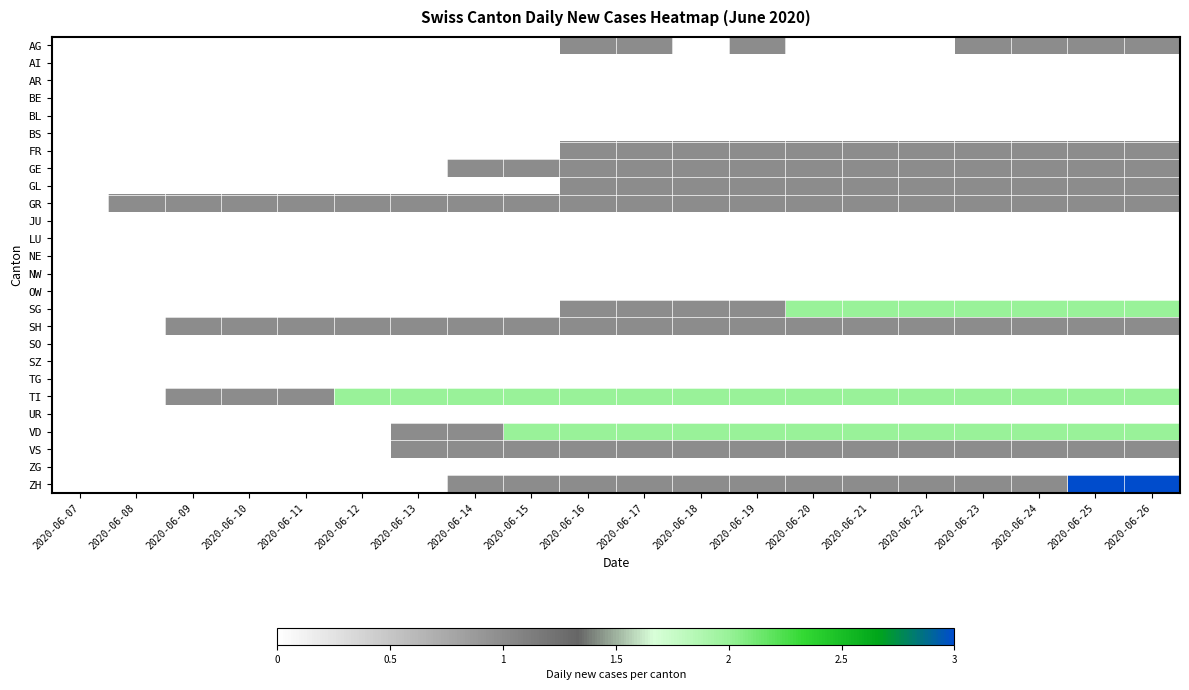

At which category is the sum across all series the highest?

2020-06-25